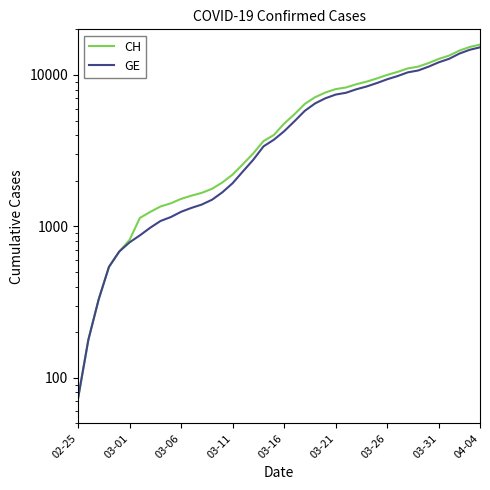

Reading left to right, list all the values displayed in this chart.

CH: 73	178	329	540	682	814	1137	1245	1353	1420	1519	1595	1664	1770	1949	2199	2577	3033	3658	4014	4775	5501	6434	7125	7654	8061	8265	8681	9030	9481	10005	10467	11041	11340	11971	12758	13413	14473	15294	15850
GE: 73	178	329	540	682	784	872	979	1085	1152	1248	1324	1393	1499	1678	1928	2306	2752	3377	3733	4248	4944	5792	6483	7012	7419	7623	8039	8388	8839	9363	9825	10399	10698	11329	12116	12771	13831	14652	15208